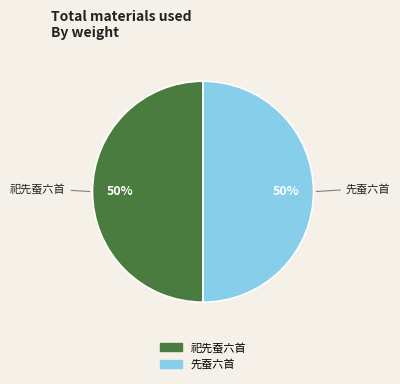

True or false: 先蚕六首 accounts for 44% of the total.

False